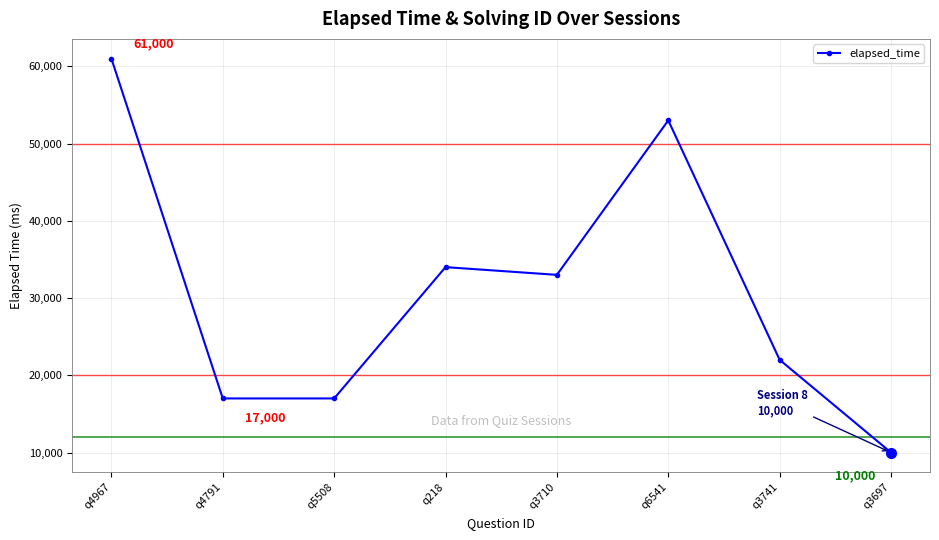

What is the difference between the maximum and minimum values?

51000